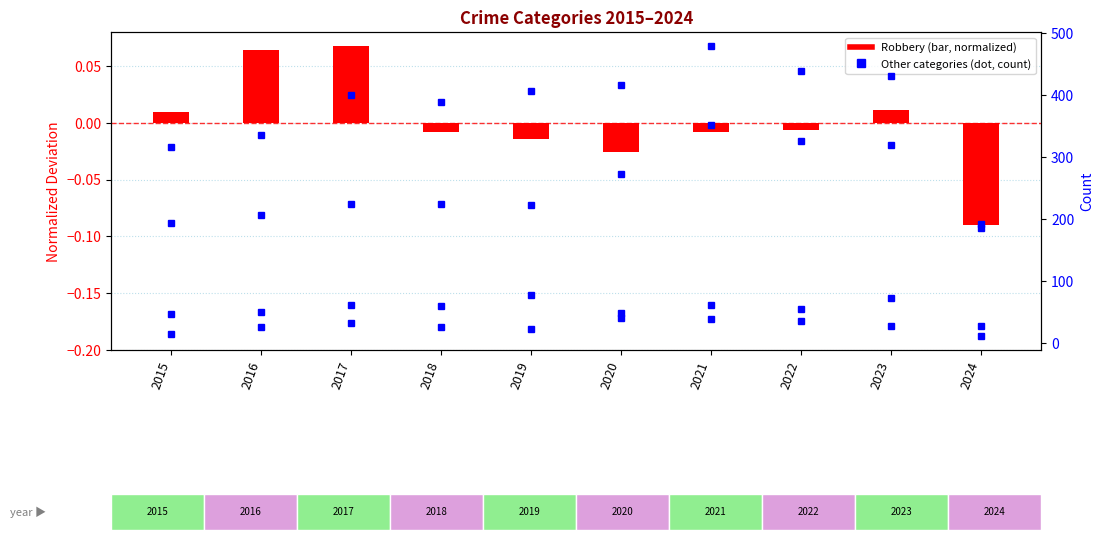

Where does the Criminal Sexual Assault series first go above 60?

2017